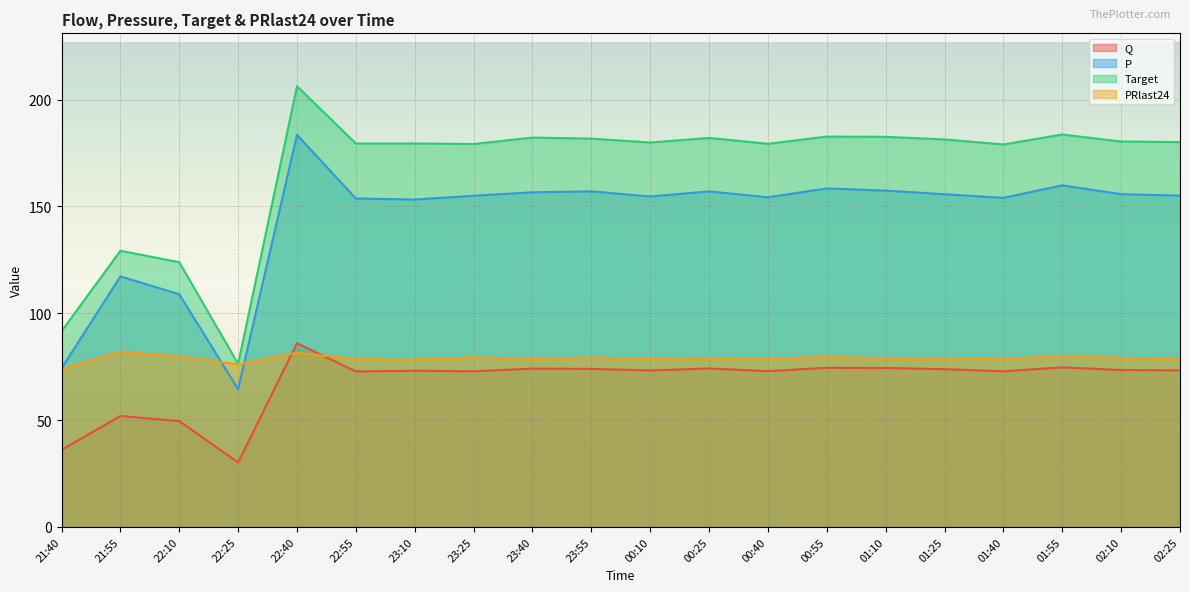

At which label does Q reach its peak?

22:40